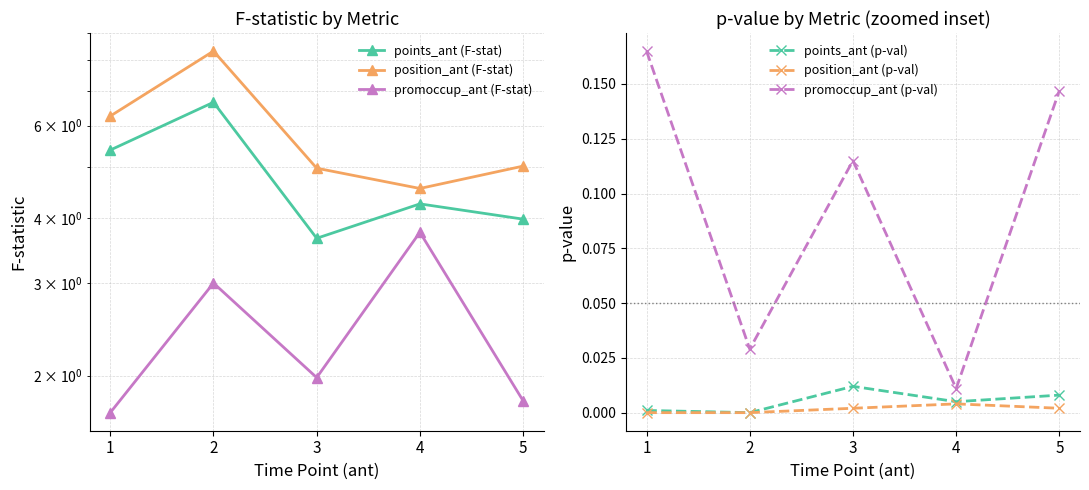

How many interior local valleys does the promoccup_ant (F-stat) series have?

1